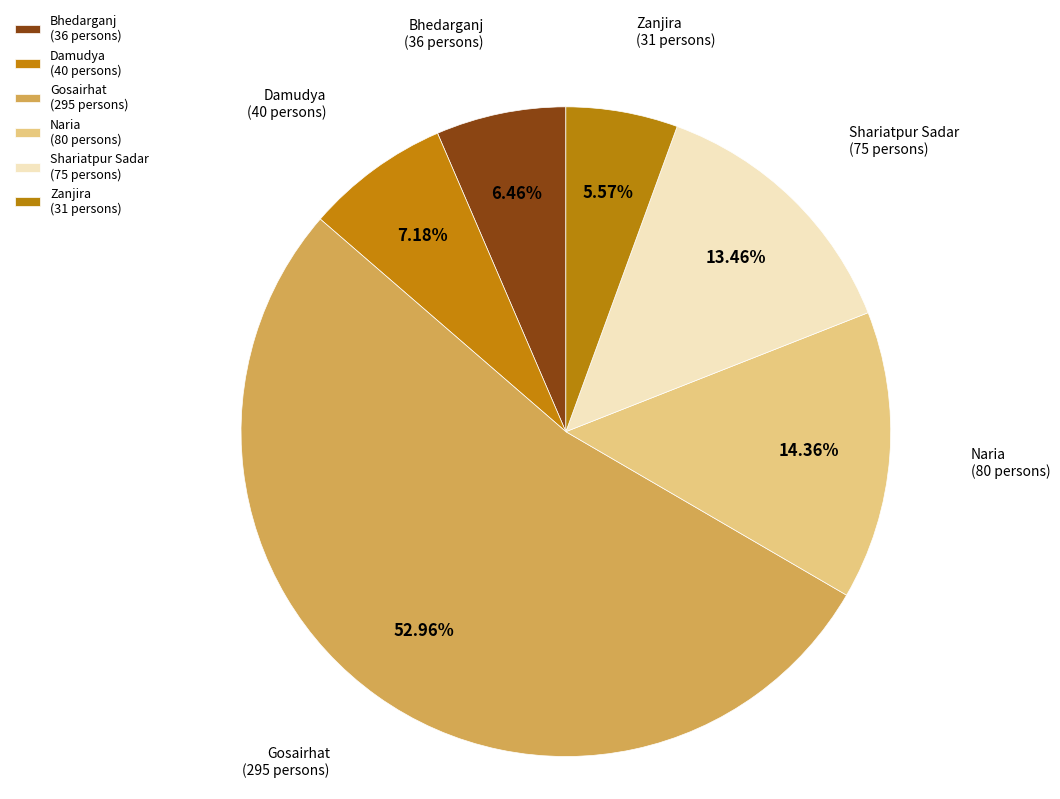

The Damudya slice represents 7% of the pie. True or false?

True